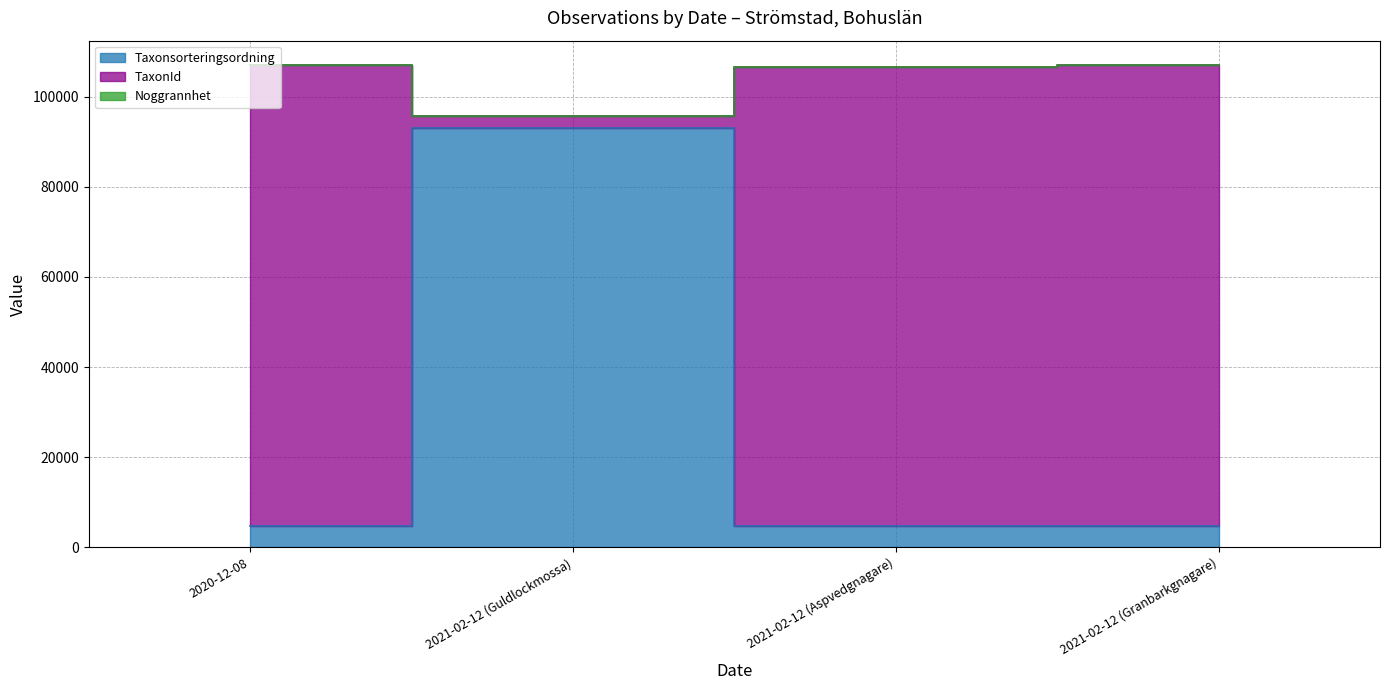

True or false: Taxonsorteringsordning has a value of 8019 at 2021-02-12 (Aspvedgnagare).

False